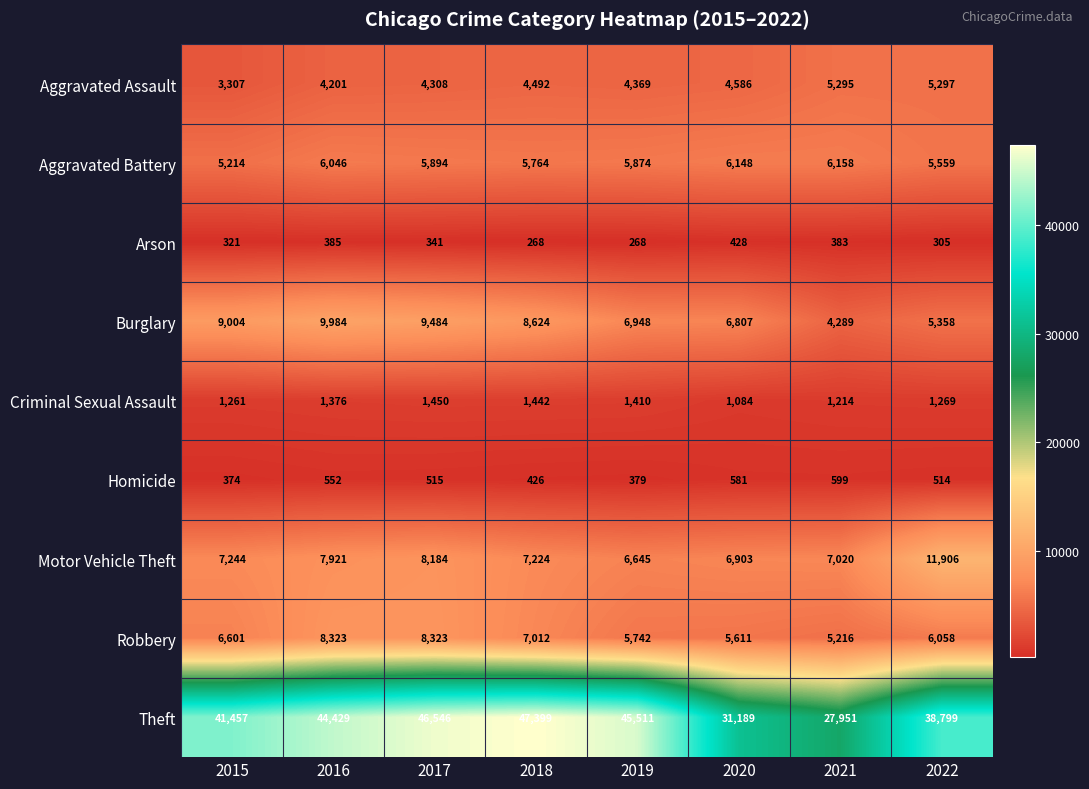

Rank the series by their maximum value, from highest to lowest.

Theft, Motor Vehicle Theft, Burglary, Robbery, Aggravated Battery, Aggravated Assault, Criminal Sexual Assault, Homicide, Arson